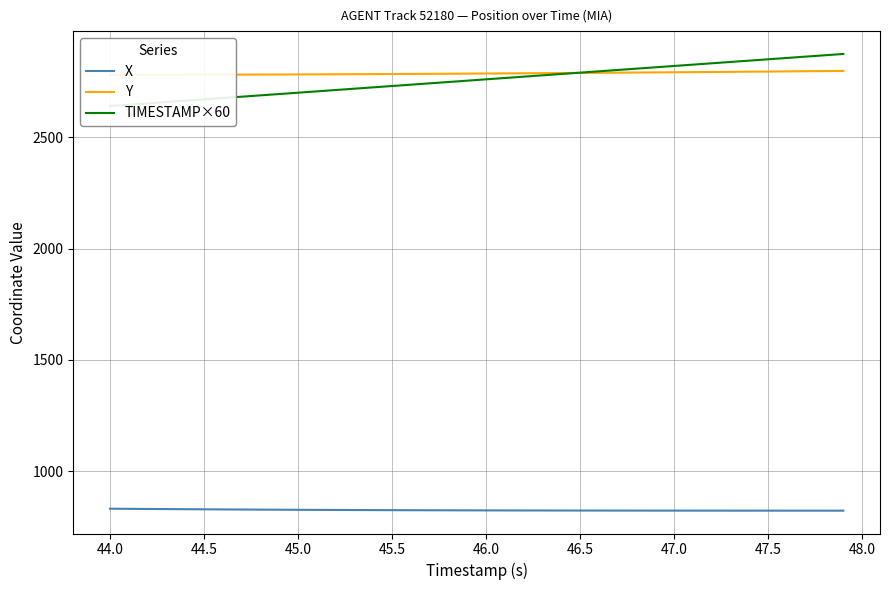

List the series in order of their peak value, lowest first.

X, Y, TIMESTAMP×60